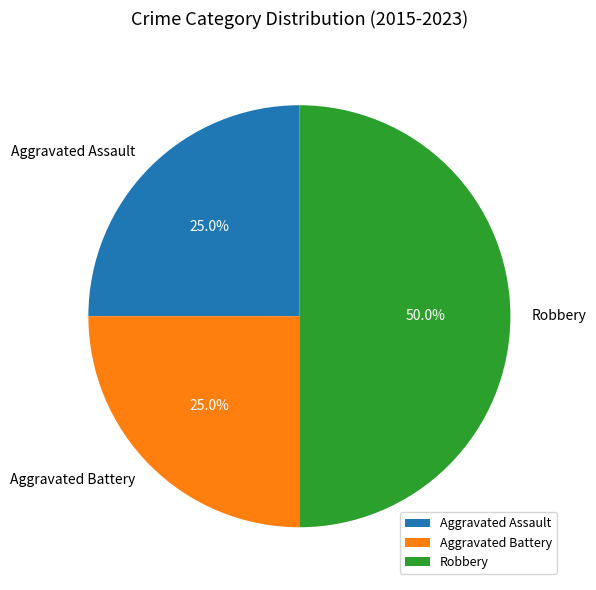

To the nearest percent, what percentage of the pie is Aggravated Battery?

25%